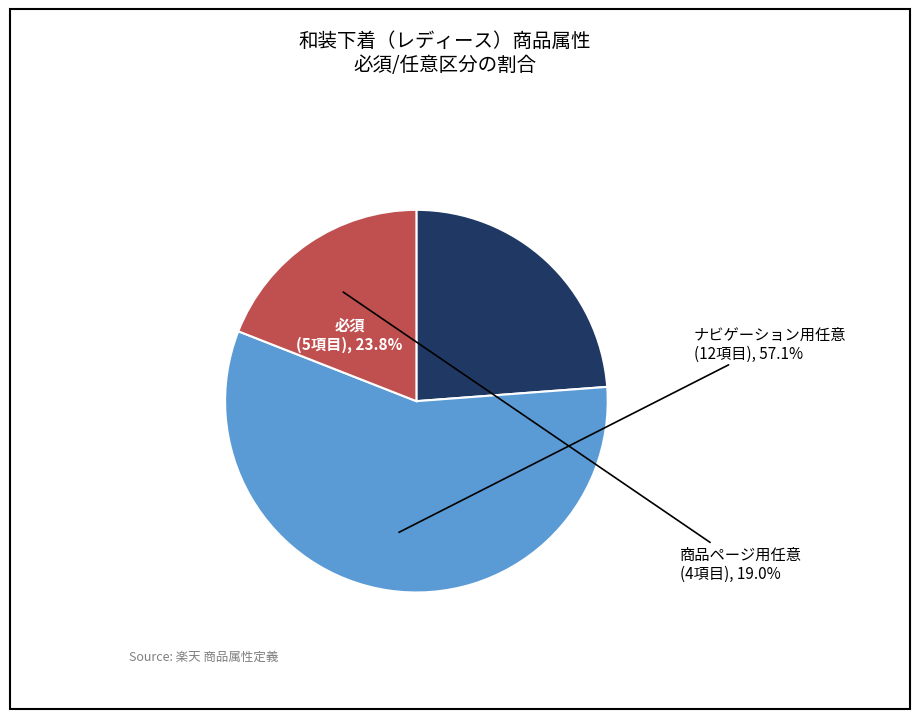

To the nearest percent, what percentage of the pie is 商品ページ用任意?

19%